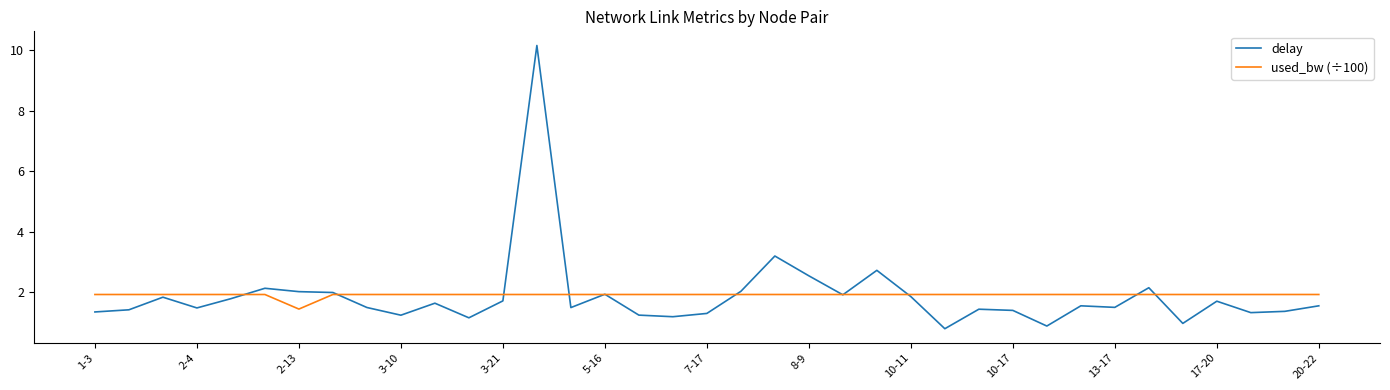

What is the sum of all delay values?

69.5